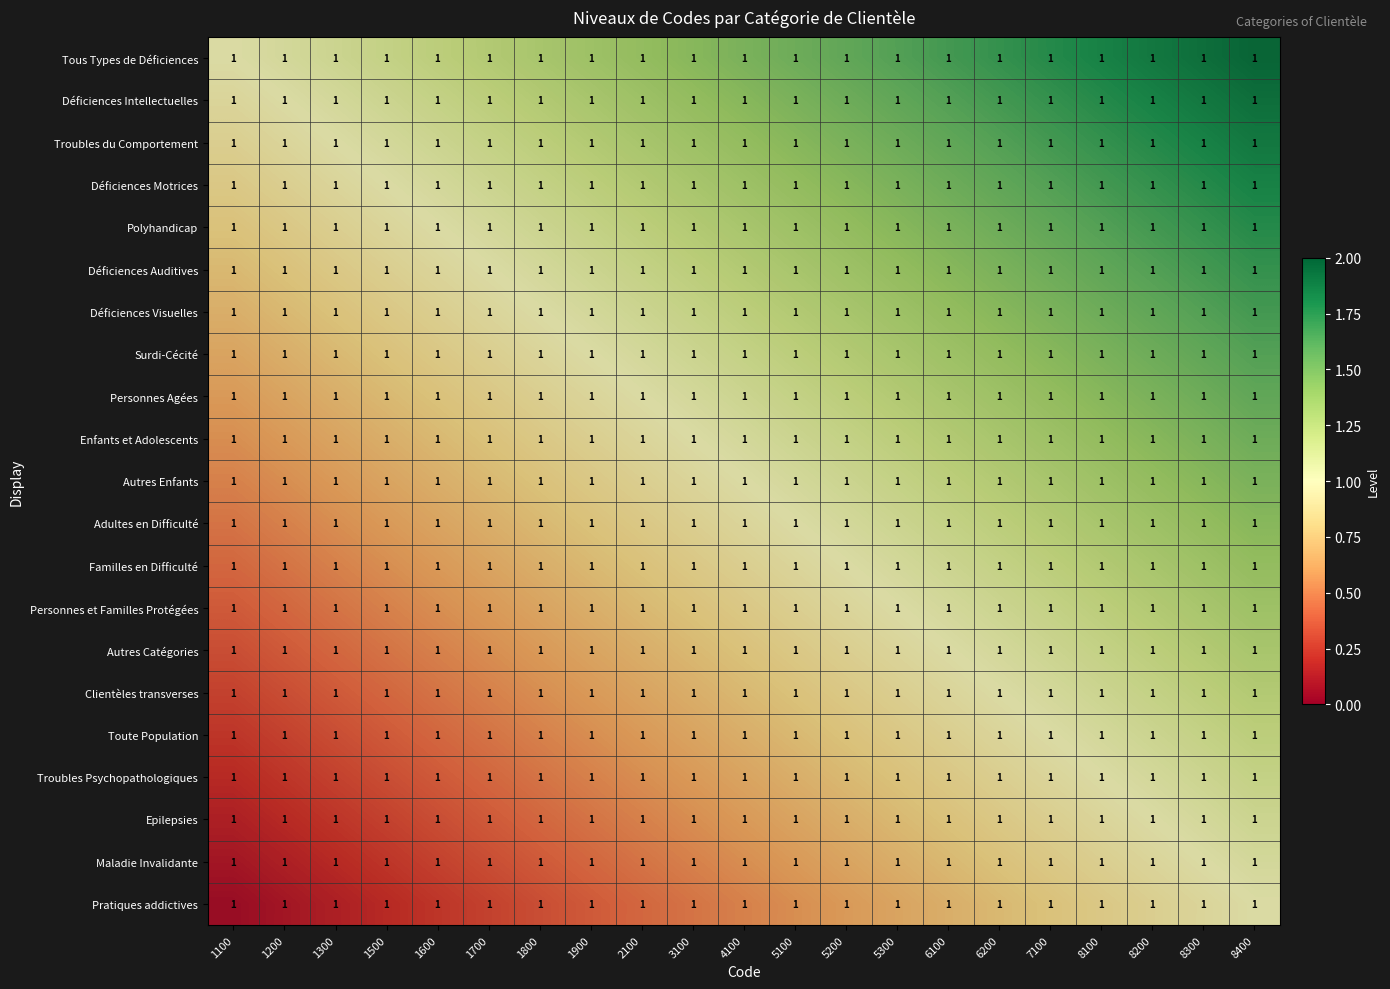

Which has a higher value, 4100 or 5300?

5300